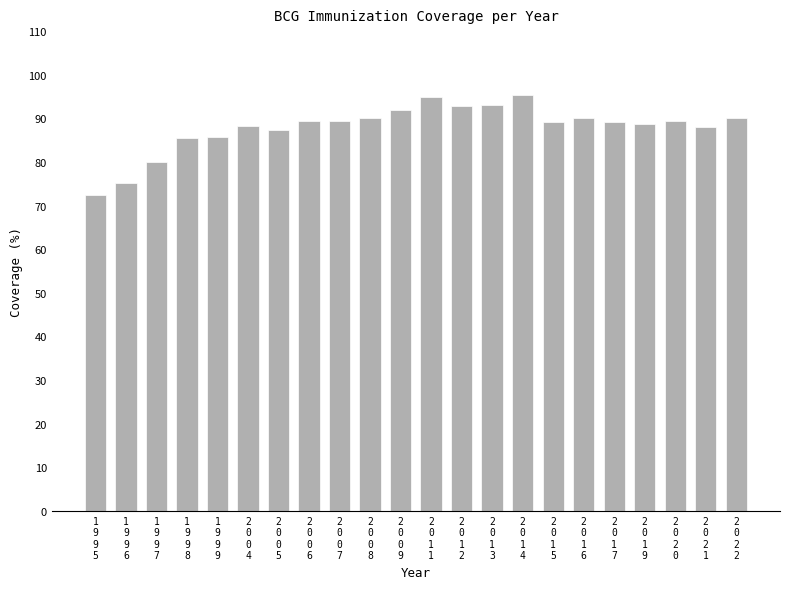

Are the bars grouped side by side (vs. stacked)?

No